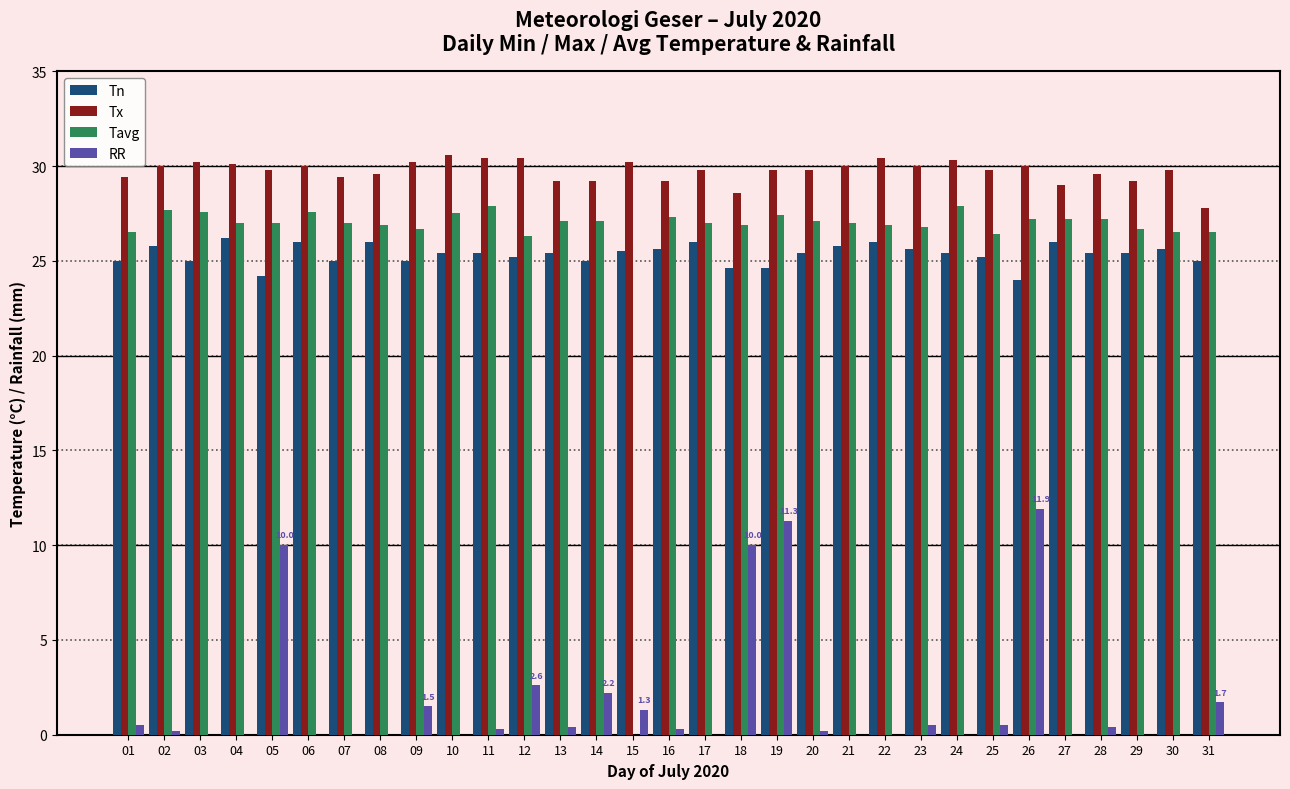

What is the total value across all series at 18?

90.1